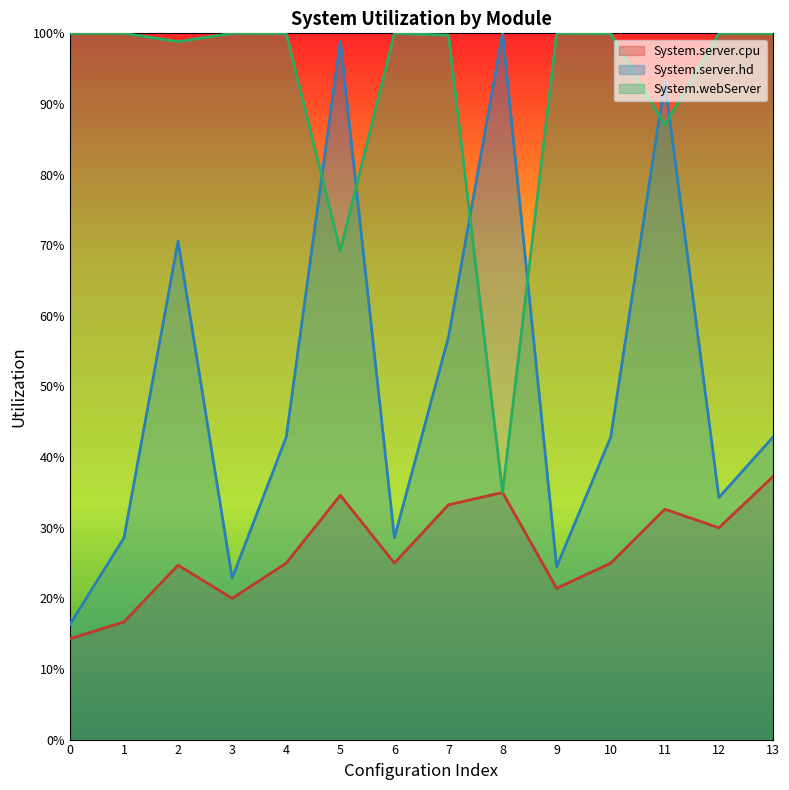

What are all the series names shown in the legend?

System.server.cpu, System.server.hd, System.webServer